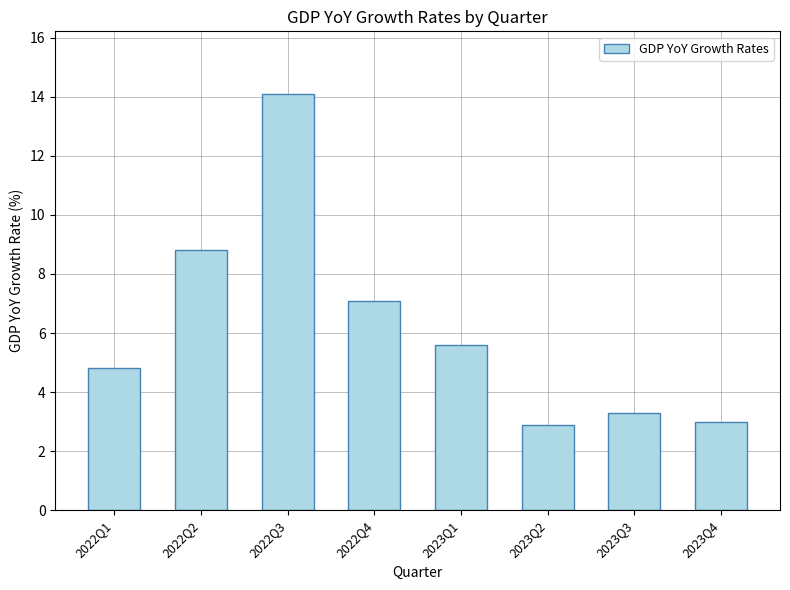

The chart shows a value of 1.8 at 2023Q3. True or false?

False